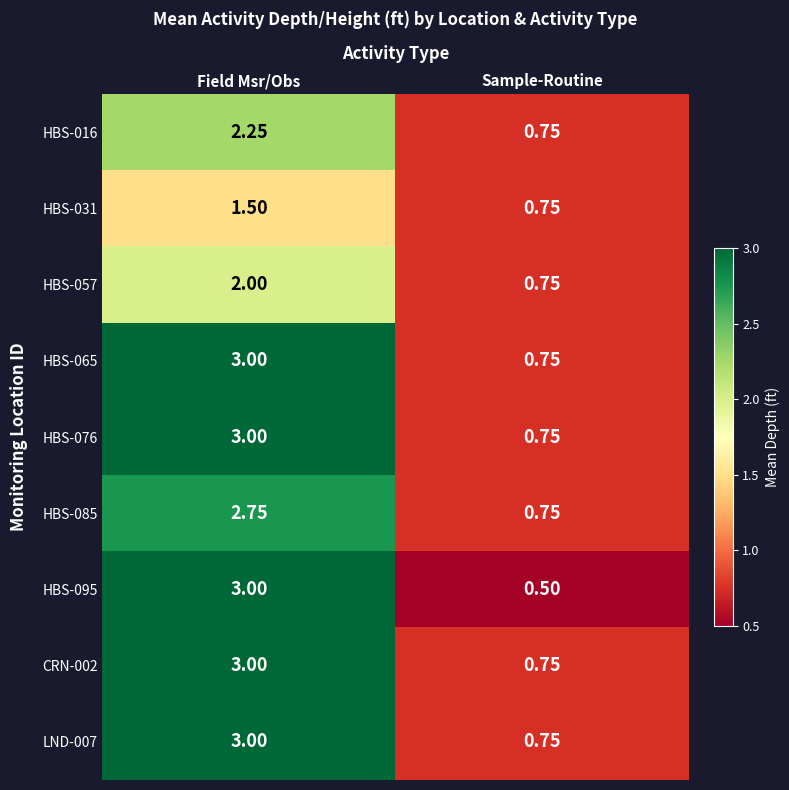

Which category has the lowest value across all series?

Sample-Routine